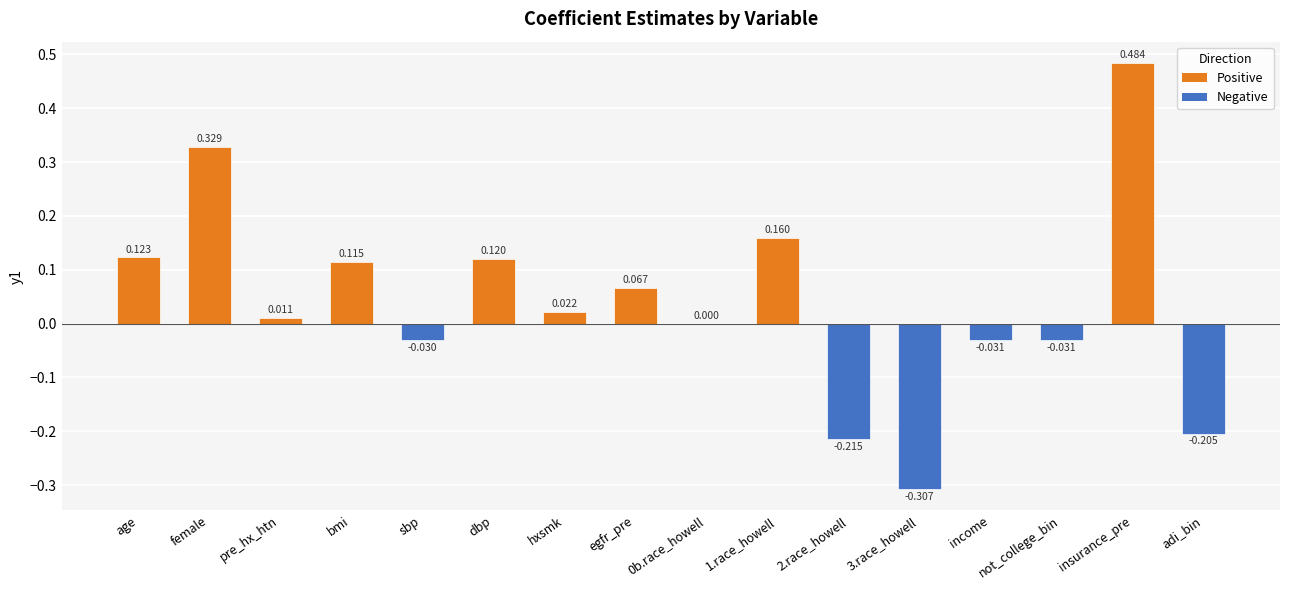

True or false: the data shows 0.0 at age.

False